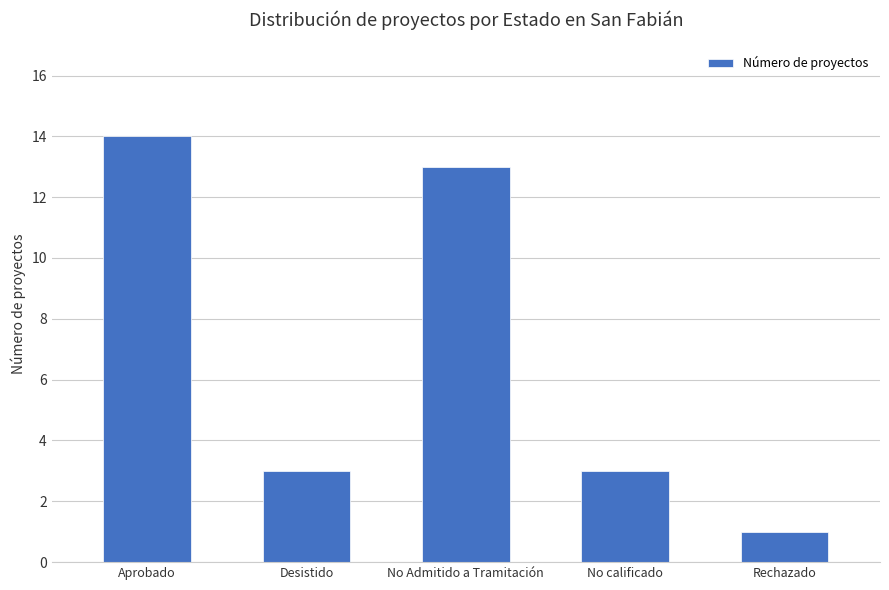

What is the difference between the maximum and second lowest values?

11